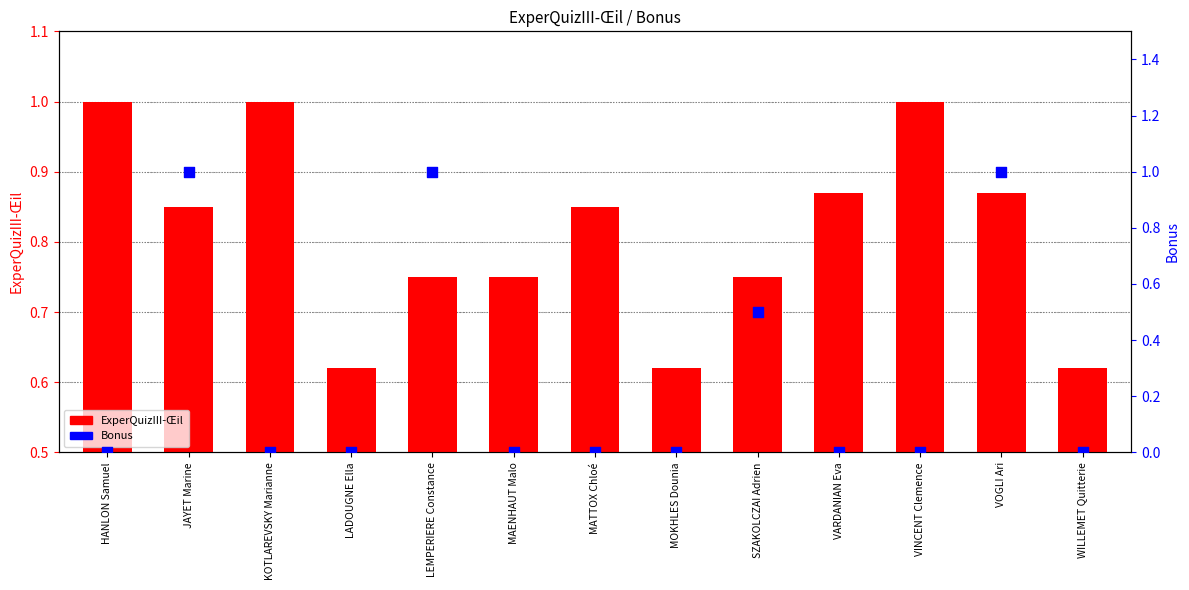

What is the total value across all series at KOTLAREVSKY Marianne?

1.0